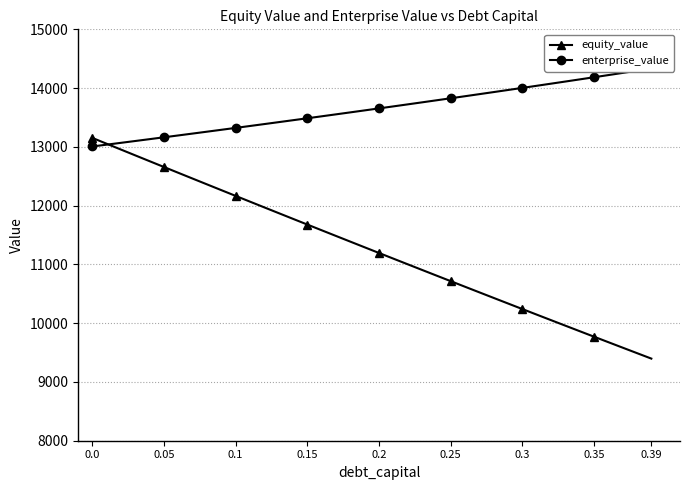

What is the maximum value for equity_value?

13152.3